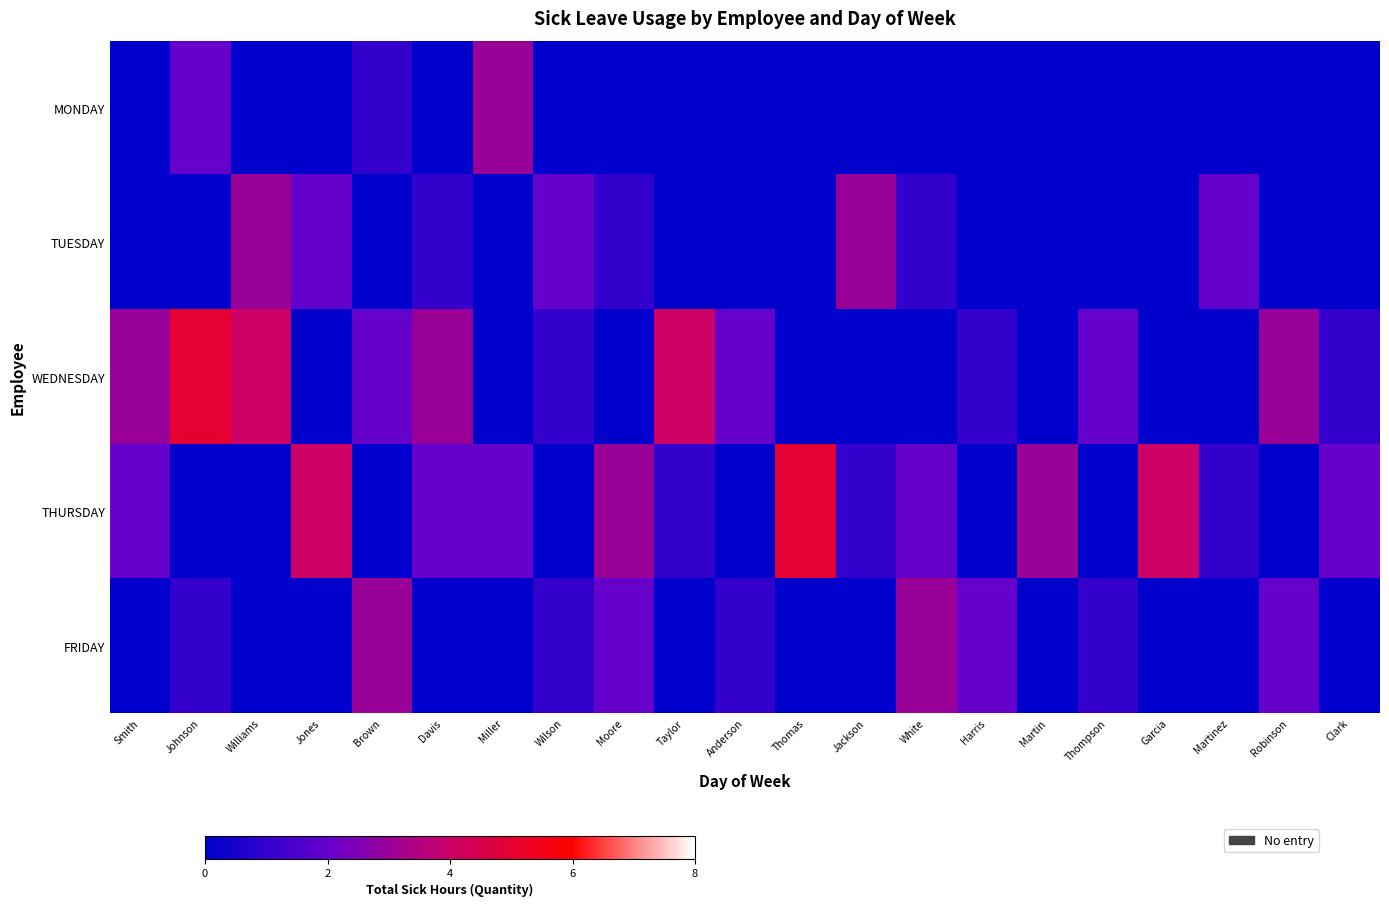

Which label corresponds to the smallest value in the chart?

Smith